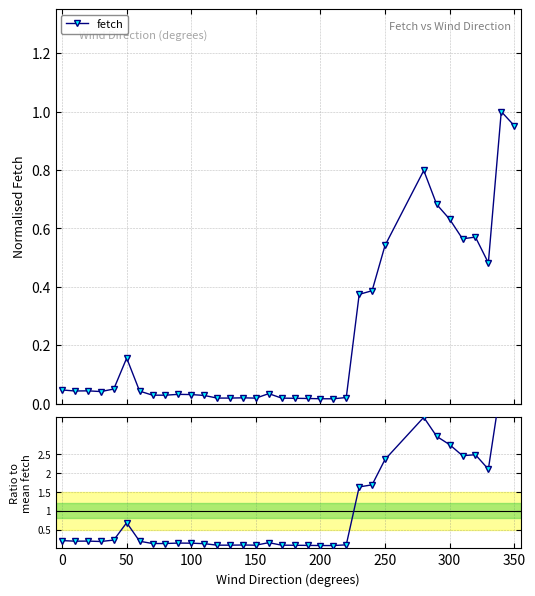

What is the minimum value shown in the chart?

0.1